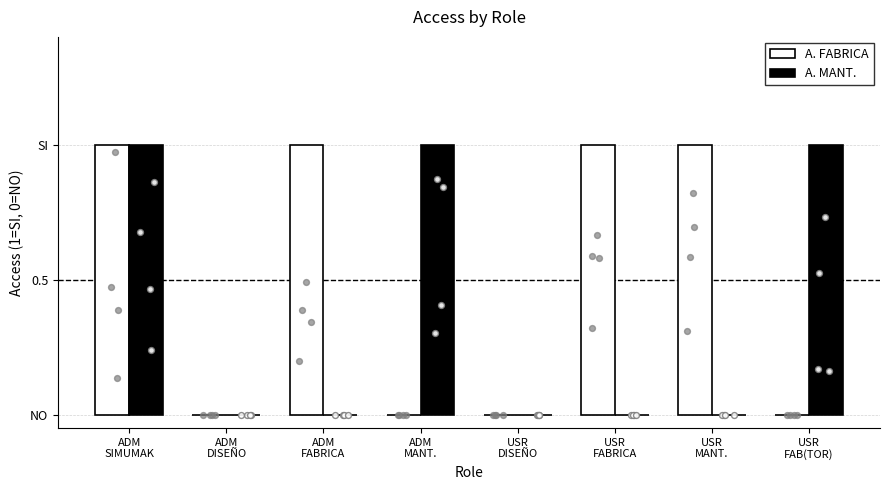

What is the total value across all series at ADM
SIMUMAK?

2